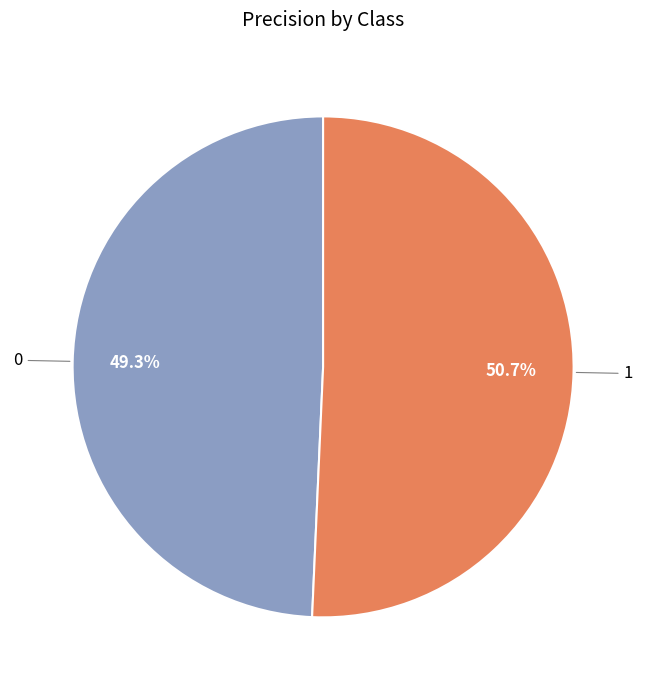

To the nearest percent, what is the average slice percentage?

50%